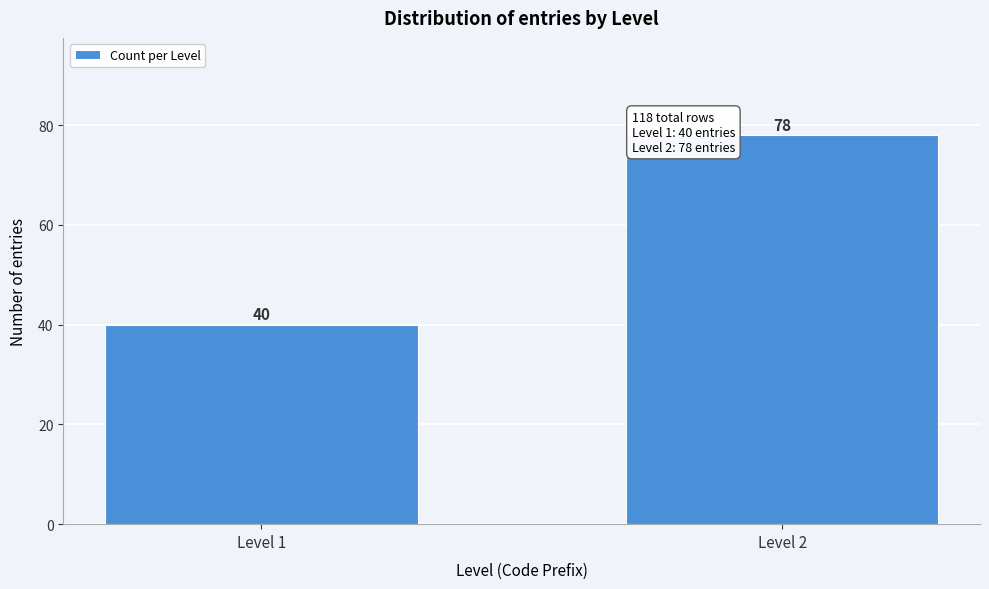

Reading right to left, list all the values displayed in this chart.

78	40